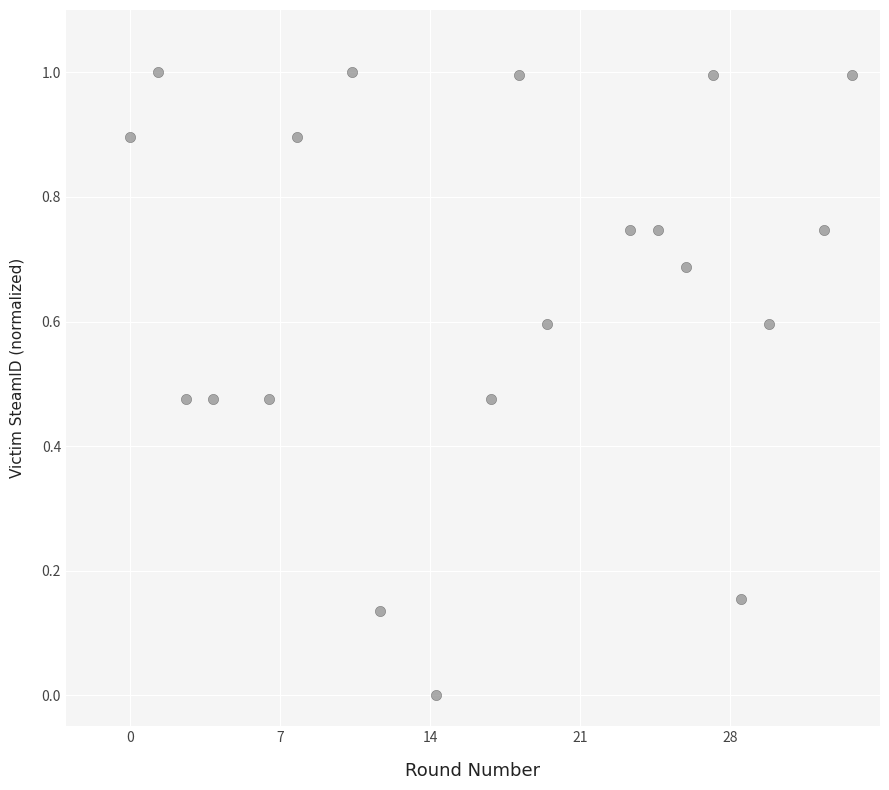

What is the range of Y values (max minus min)?

1.0